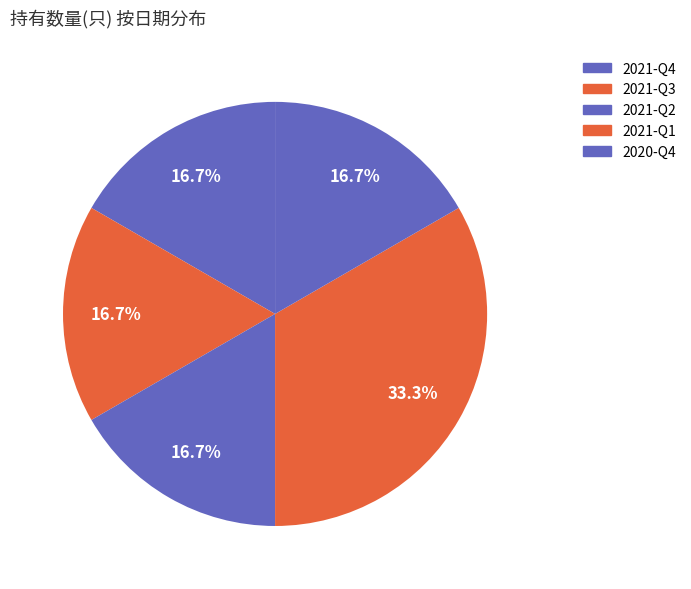

True or false: 2021-Q3 accounts for 17% of the total.

True